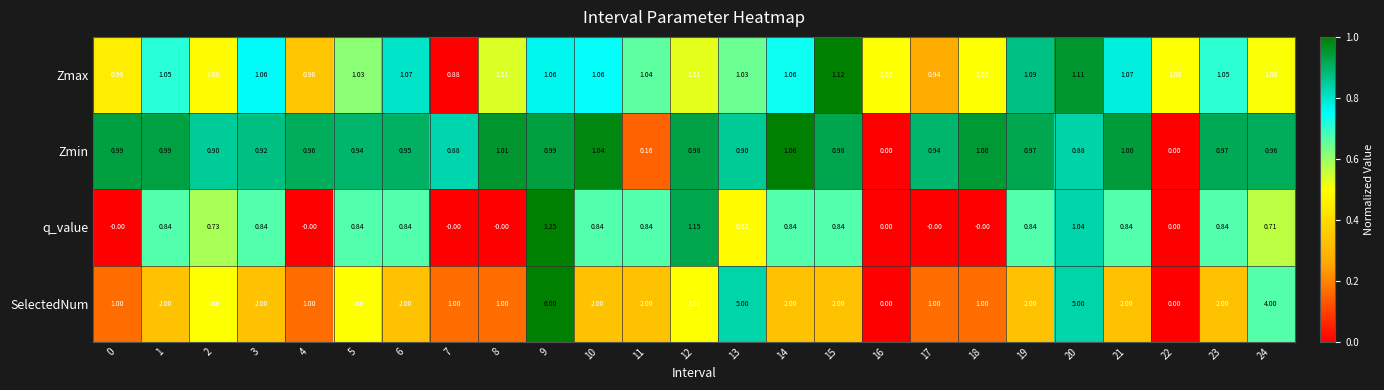

Is the value of Zmax at 1 greater than the value of q_value at 15?

Yes